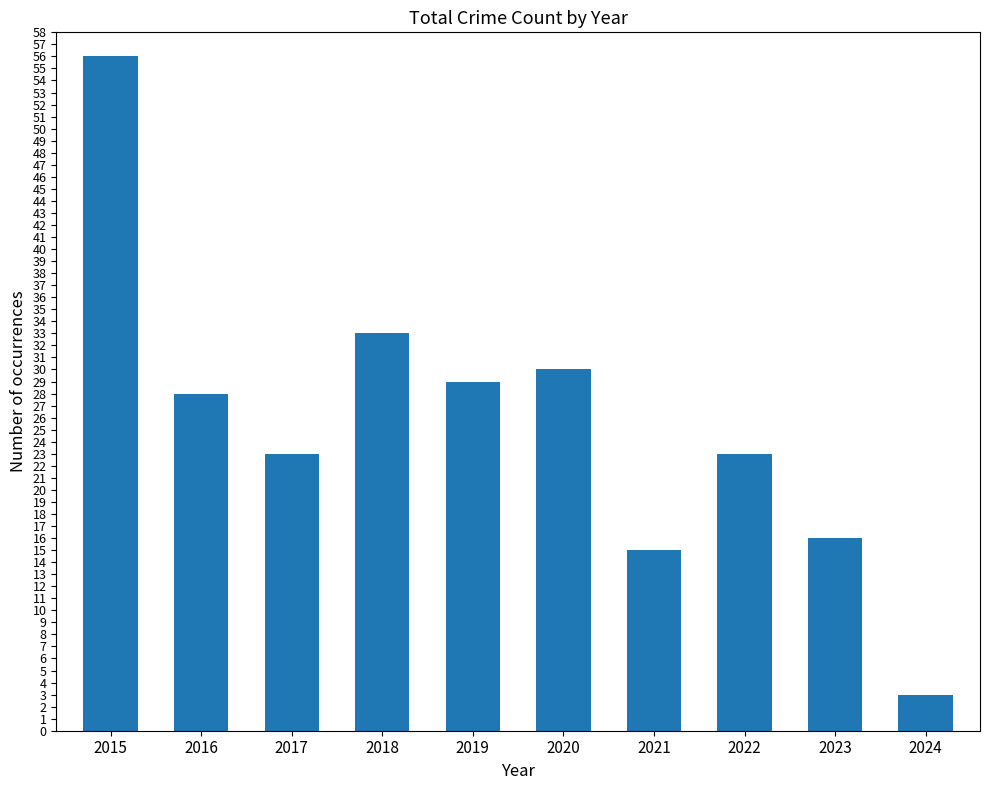

What is the ratio of the value at 2017 to the value at 2022?

1.0